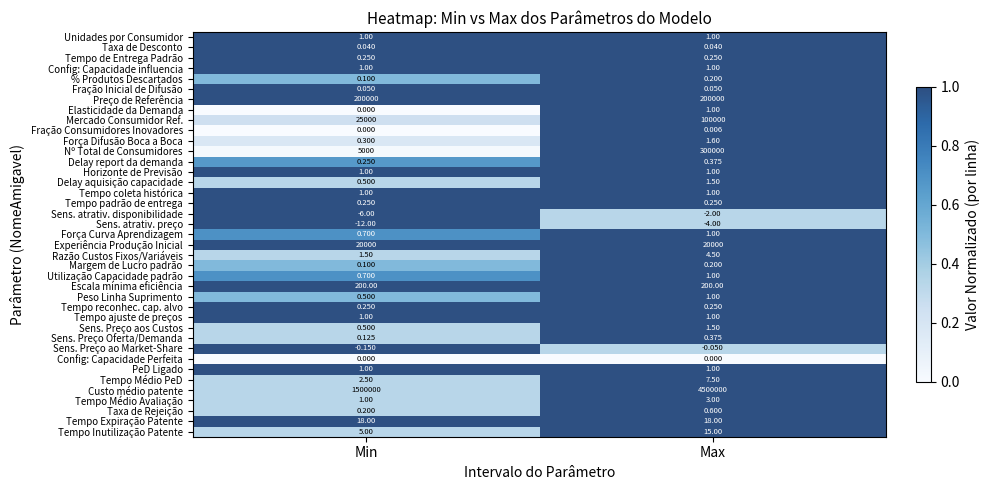

Is the value of Experiência Produção Inicial at Min greater than the value of % Produtos Descartados at Min?

Yes